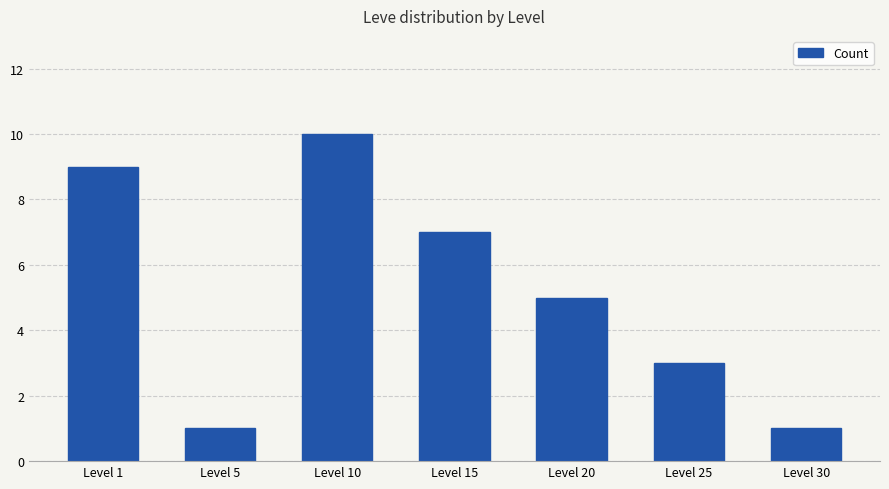

What is the maximum value shown in the chart?

10